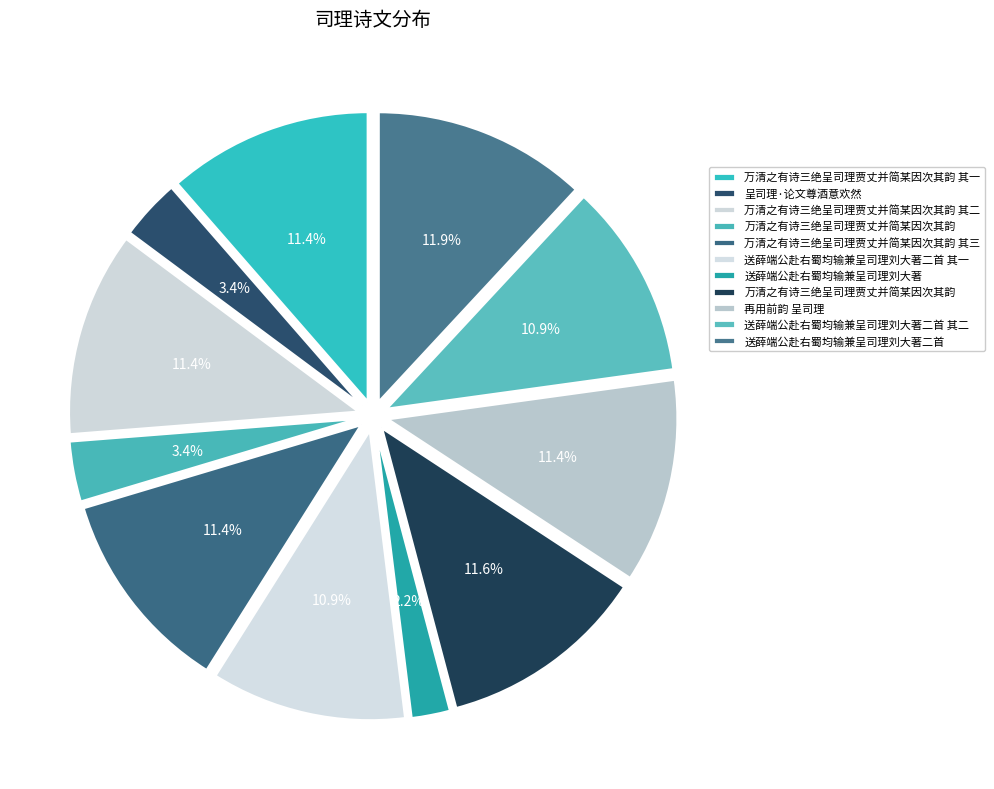

How many slices are in this pie chart?

11